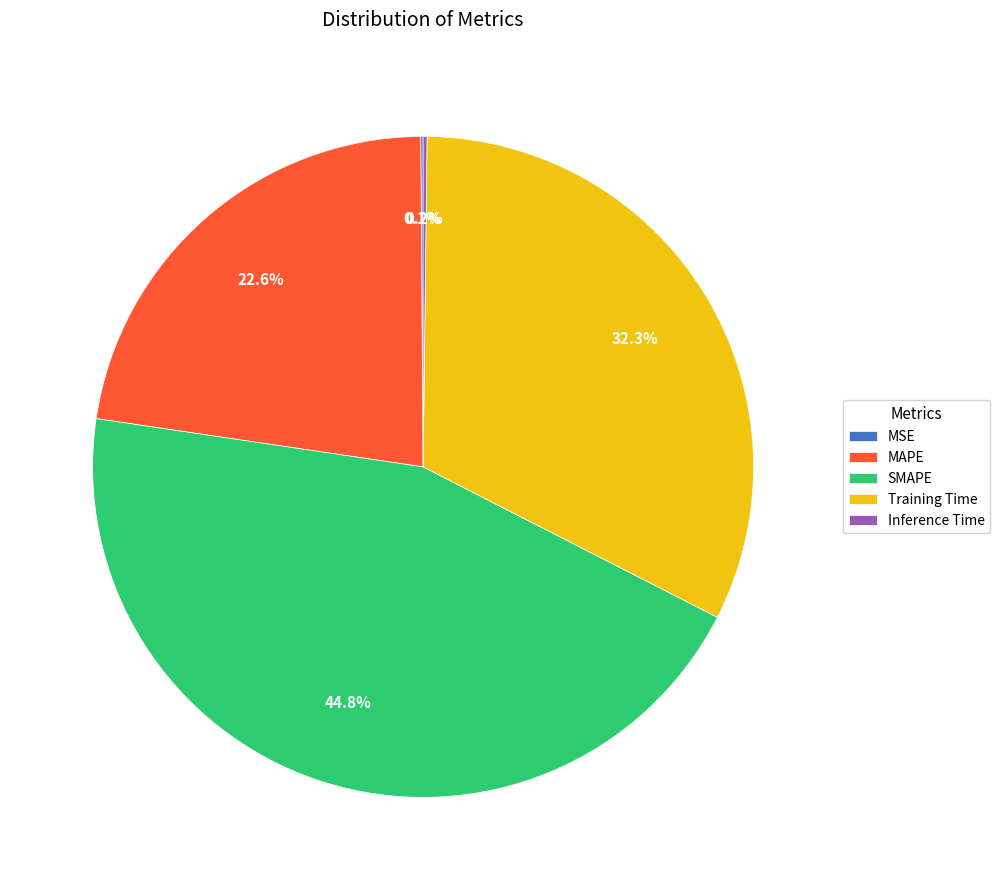

How much of the chart is everything except MAPE?

77.4%